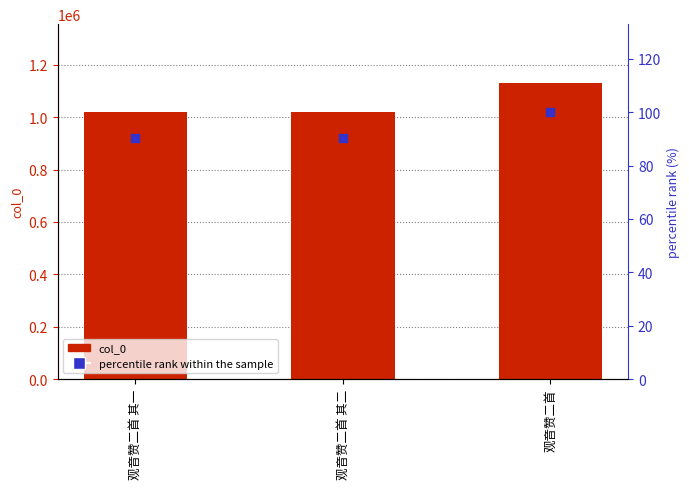

Which series contains the lowest Y value?

percentile rank within the sample